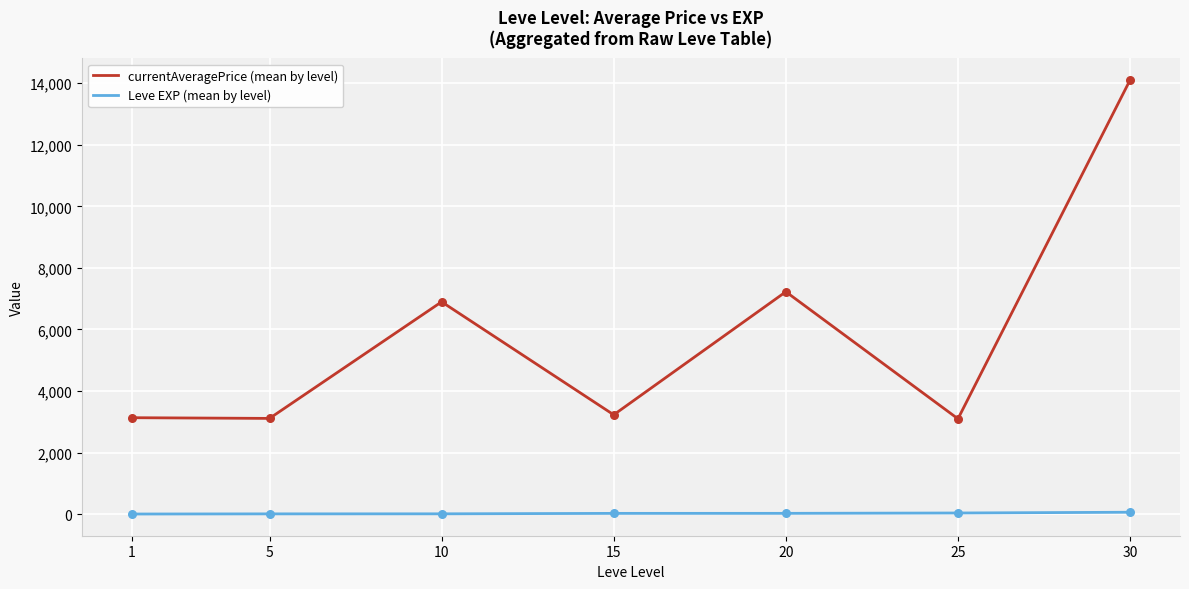

Between 10 and 15, which series saw the biggest shift?

currentAveragePrice (mean by level)